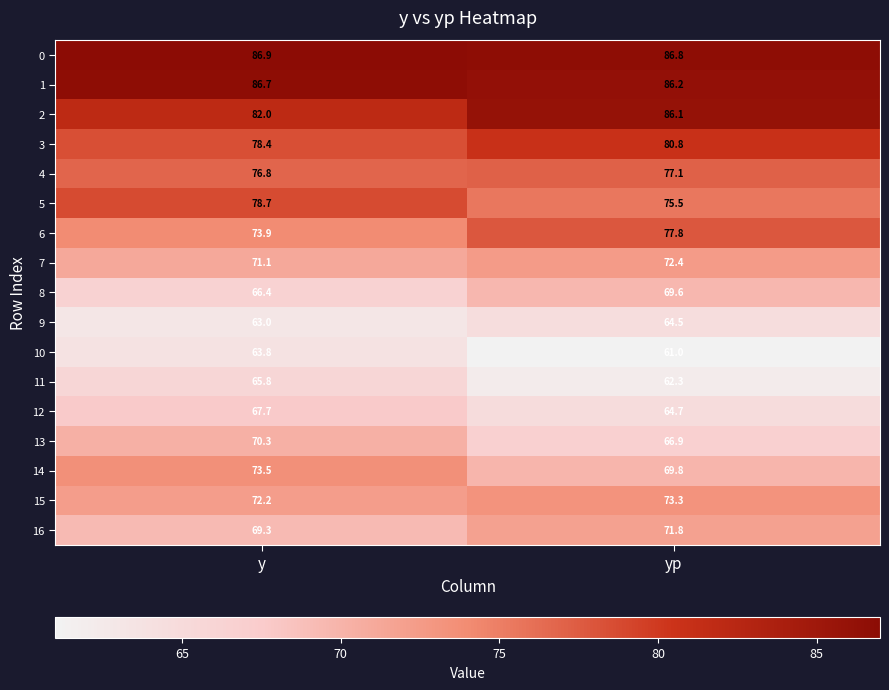

What is the difference between the highest and lowest values at y?

23.9